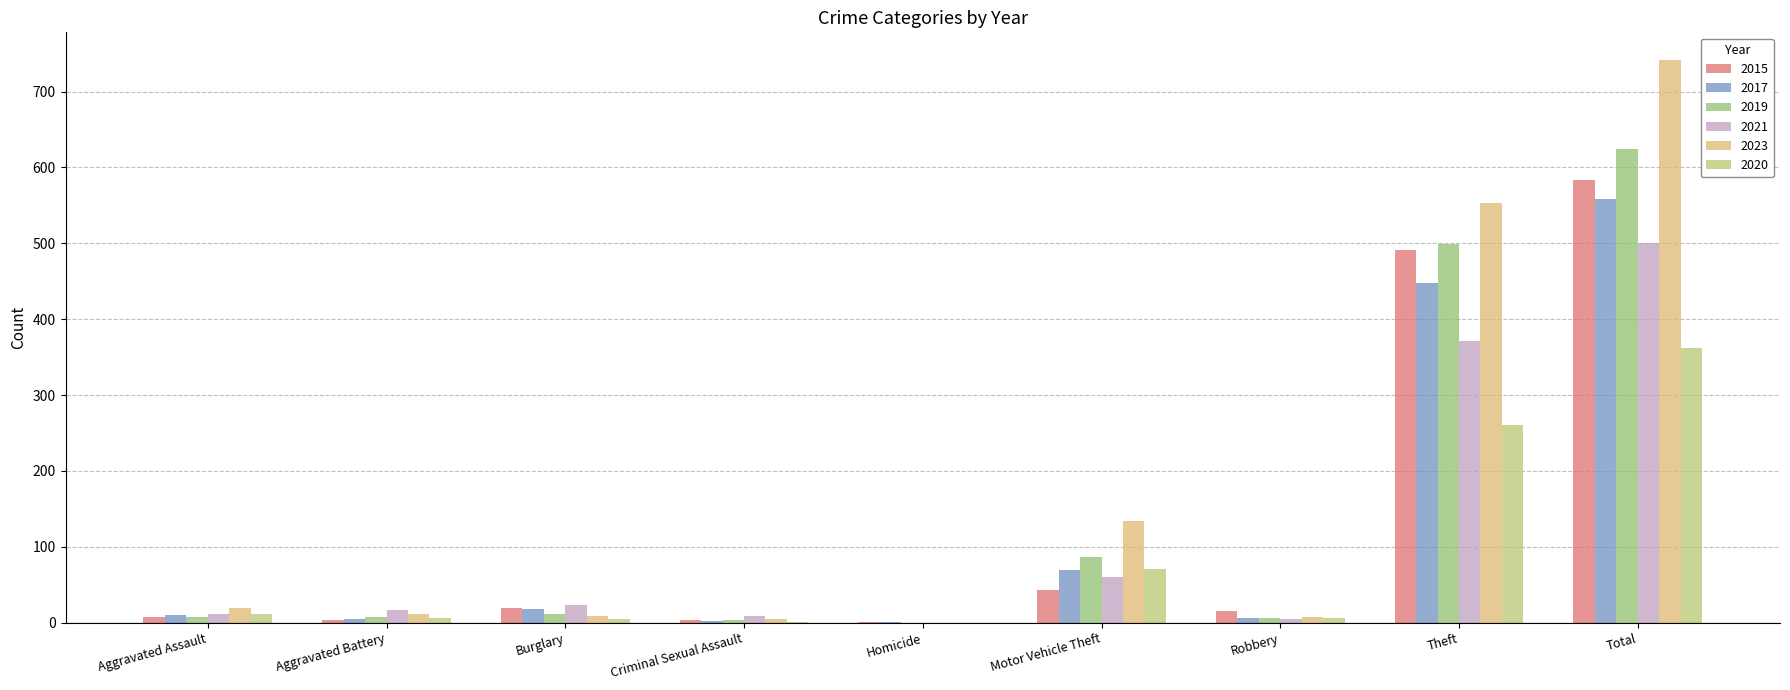

What is the total value across all series at Theft?

2622